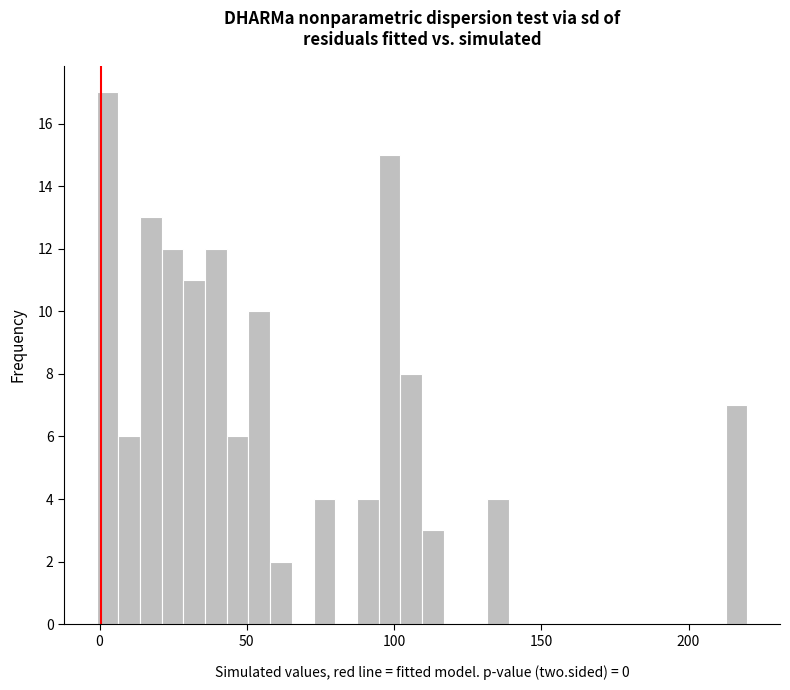

Read against the x-axis, roughly where is the centre of the tallest bar?

5